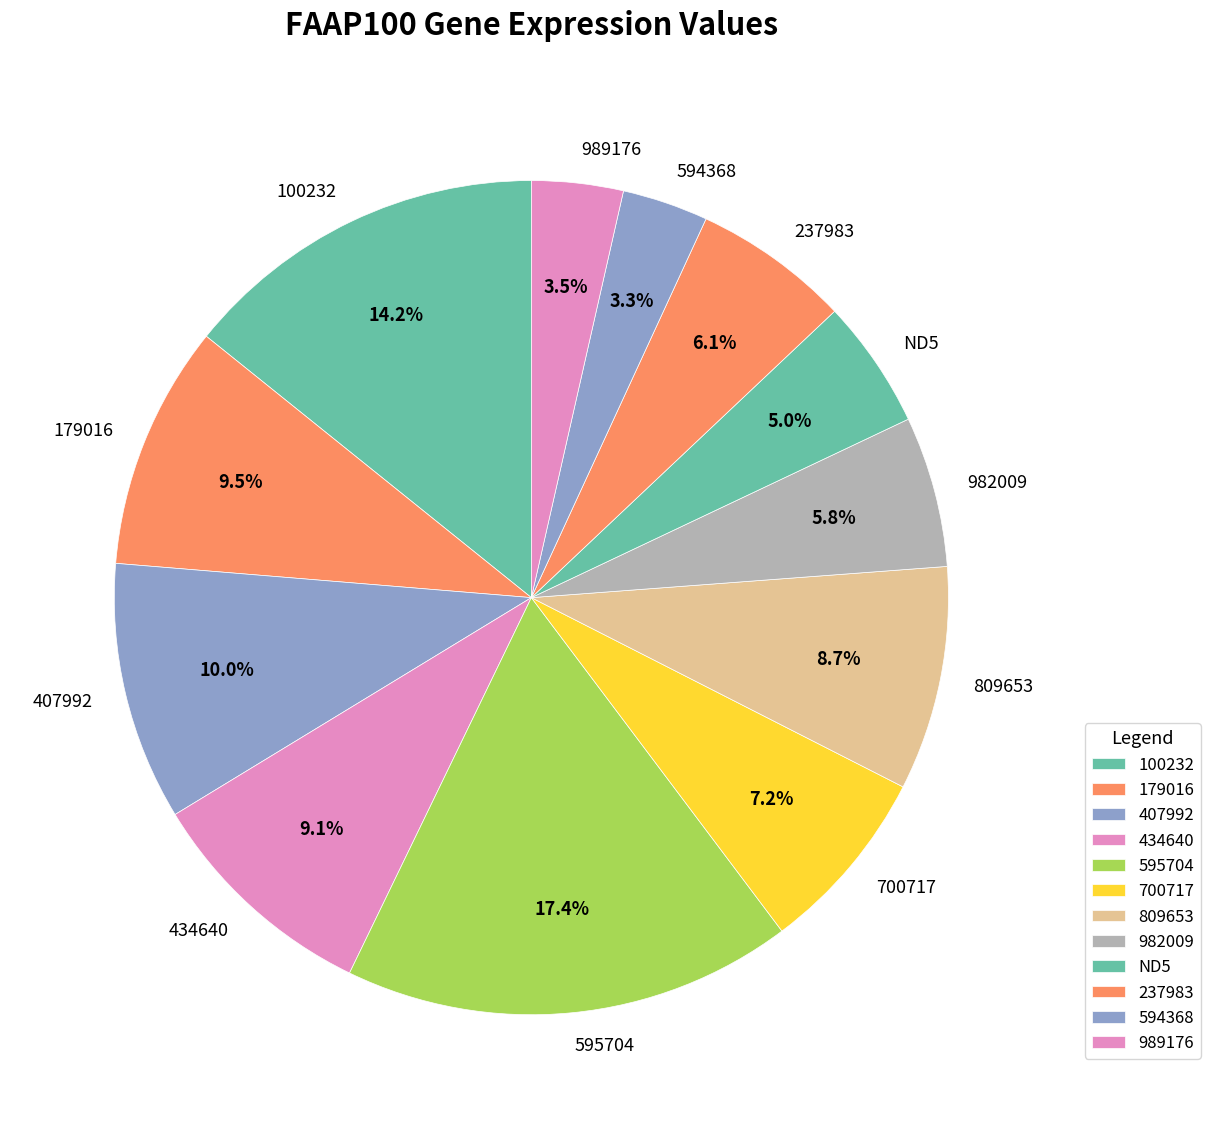

Which slice is the largest?

595704